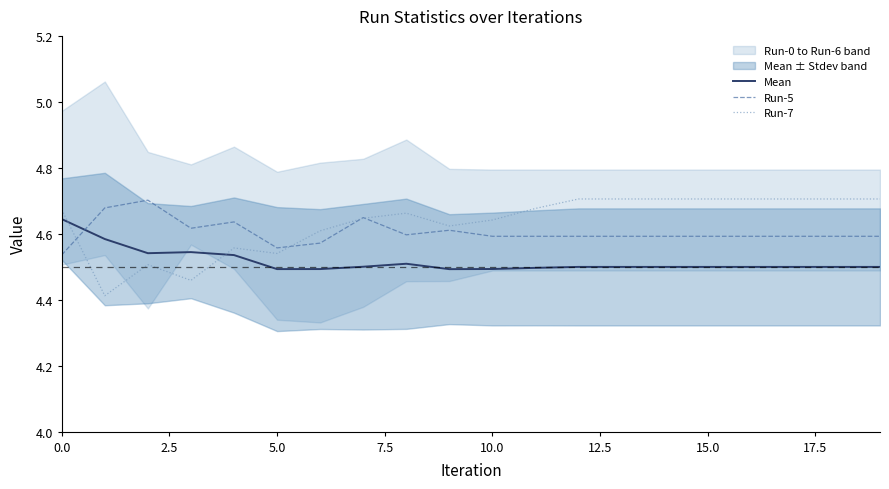

What is the lowest value of the Run-5 series?

4.5